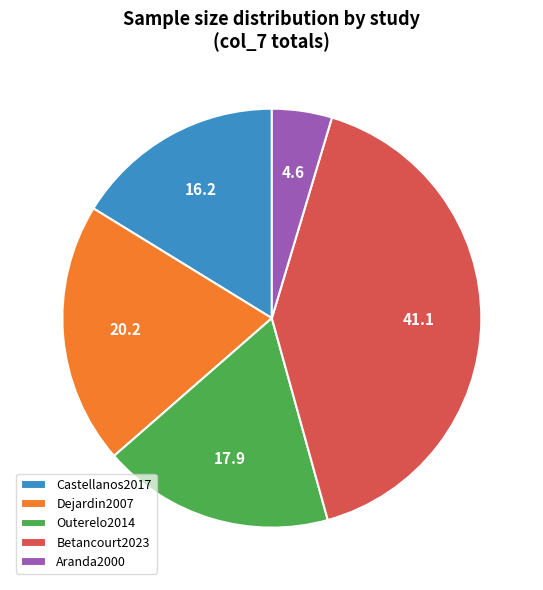

Rank the categories by value from highest to lowest.

Betancourt2023, Dejardin2007, Outerelo2014, Castellanos2017, Aranda2000